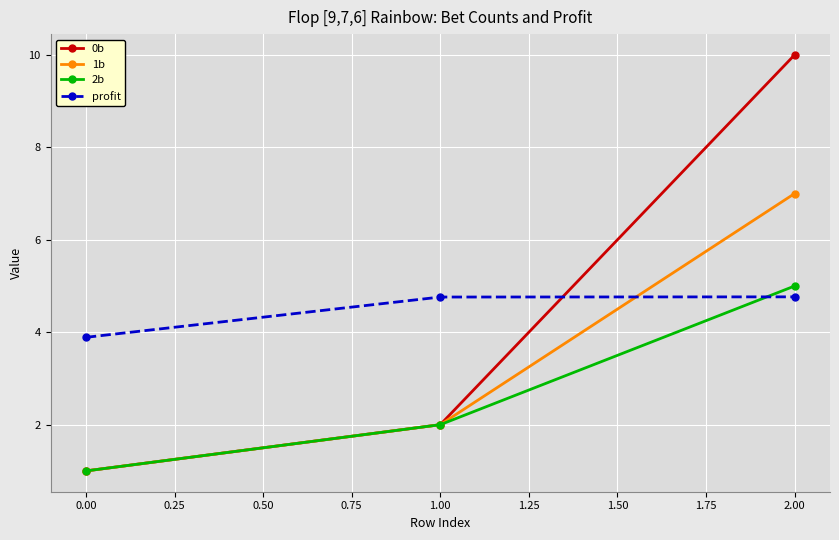

At how many categories does at least one series exceed 6?

1